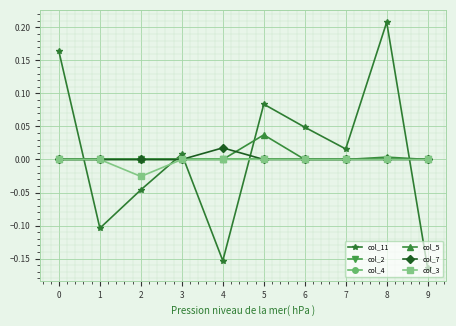

True or false: col_4 and col_7 cross at least once.

False